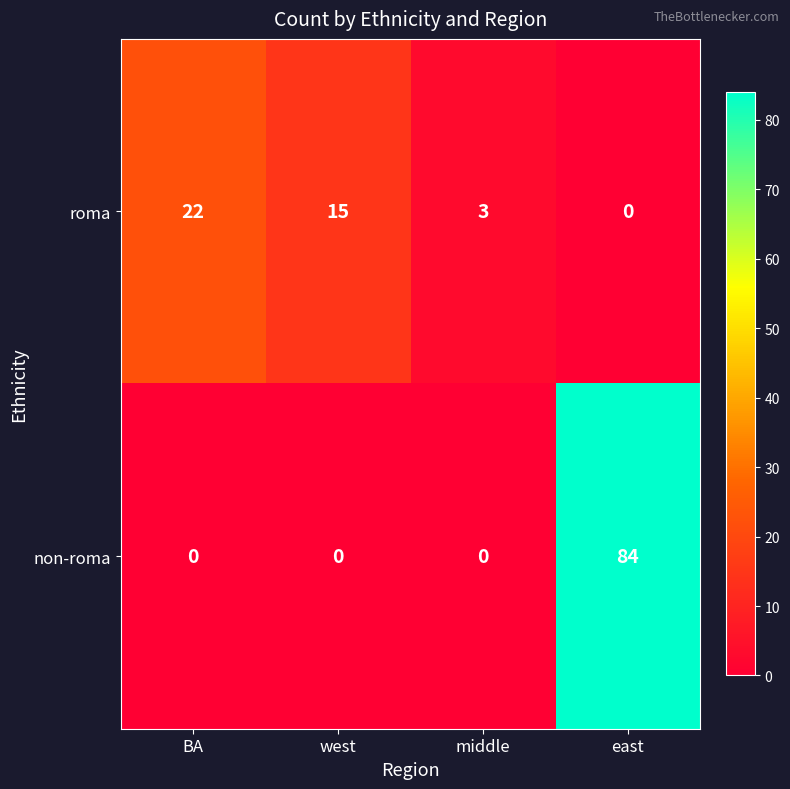

Where is roma nearest to the value 11?

west